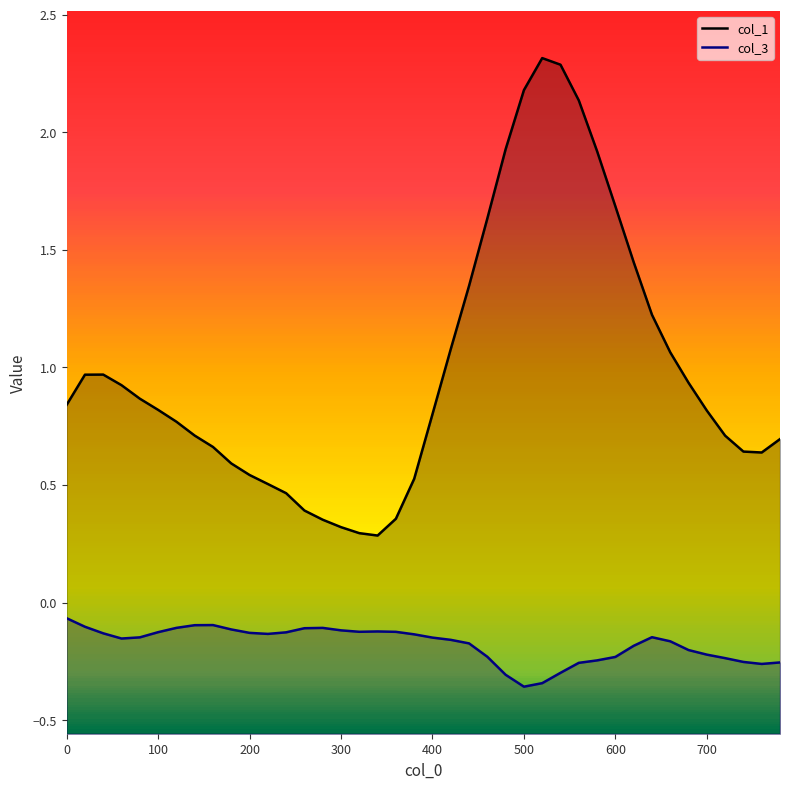

Reading left to right, extract all data points from this chart.

col_1: 0.8	1.0	1.0	0.9	0.9	0.8	0.8	0.7	0.7	0.6	0.5	0.5	0.5	0.4	0.4	0.3	0.3	0.3	0.4	0.5	0.8	1.1	1.3	1.6	1.9	2.2	2.3	2.3	2.1	1.9	1.7	1.4	1.2	1.1	0.9	0.8	0.7	0.6	0.6	0.7
col_3: -0.1	-0.1	-0.1	-0.2	-0.1	-0.1	-0.1	-0.1	-0.1	-0.1	-0.1	-0.1	-0.1	-0.1	-0.1	-0.1	-0.1	-0.1	-0.1	-0.1	-0.1	-0.2	-0.2	-0.2	-0.3	-0.4	-0.3	-0.3	-0.3	-0.2	-0.2	-0.2	-0.1	-0.2	-0.2	-0.2	-0.2	-0.3	-0.3	-0.3